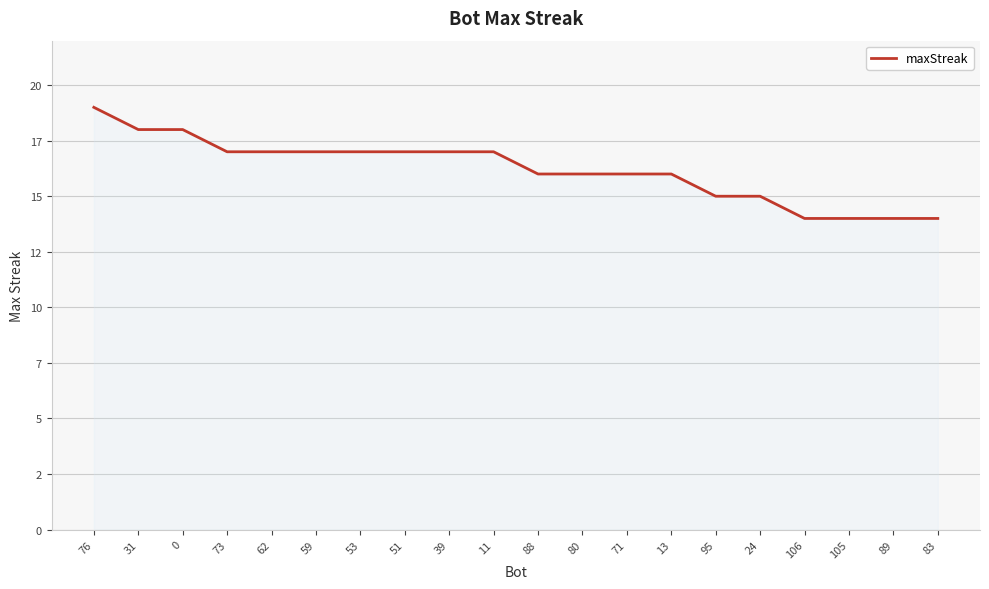

What is the change in value from 62 to 83?

-3